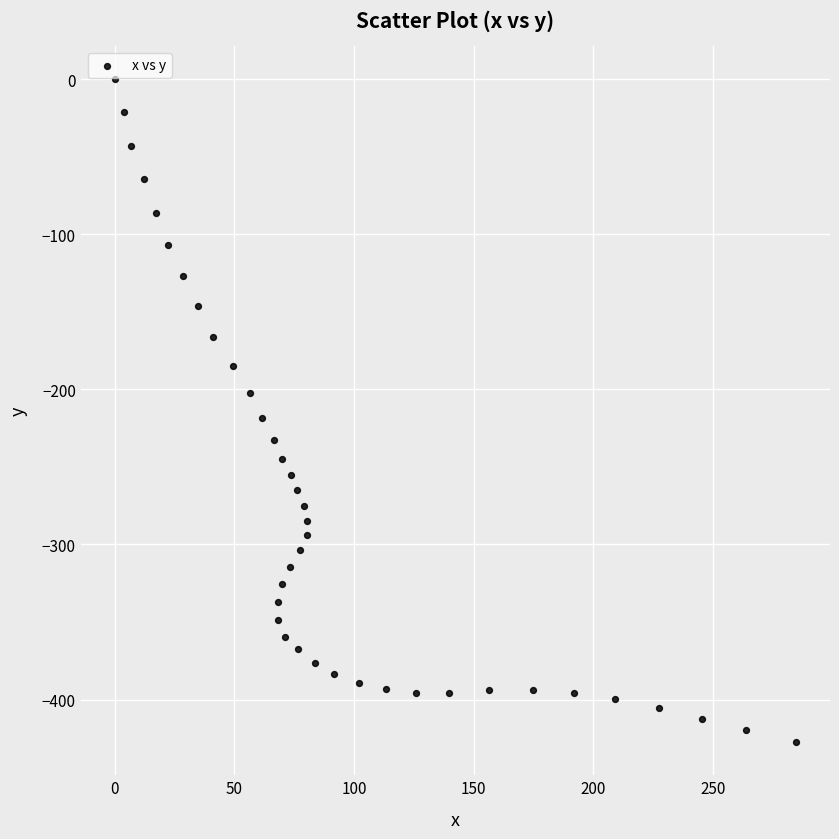

What is the range of Y values (max minus min)?

427.4